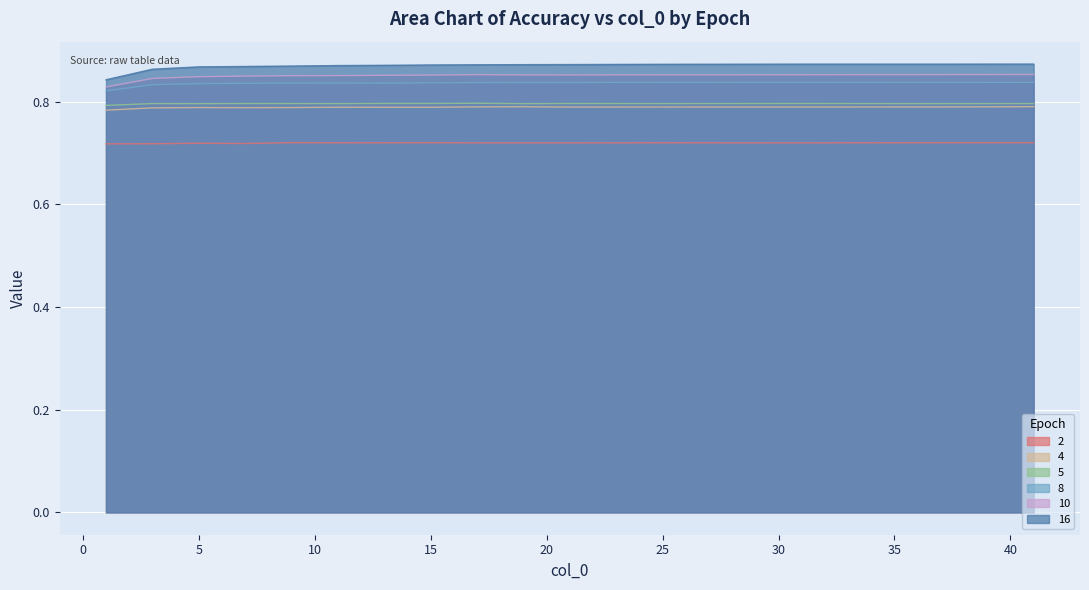

At which category does the chart reach its peak across all series?

41